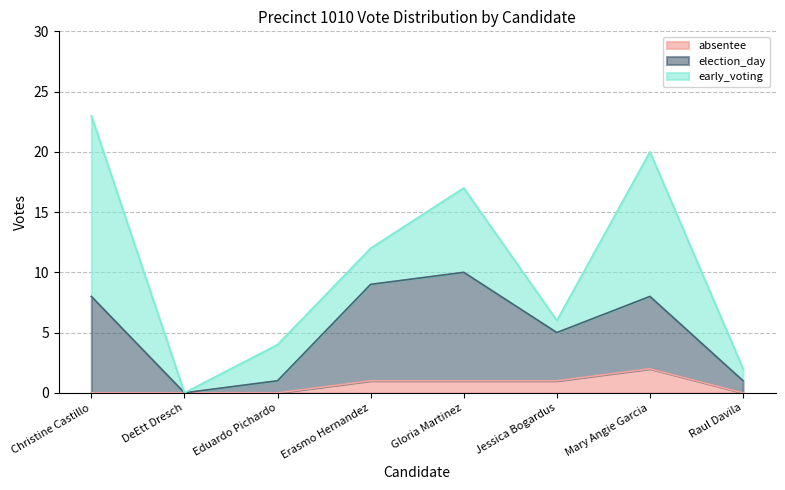

How many lines are shown in the chart?

3